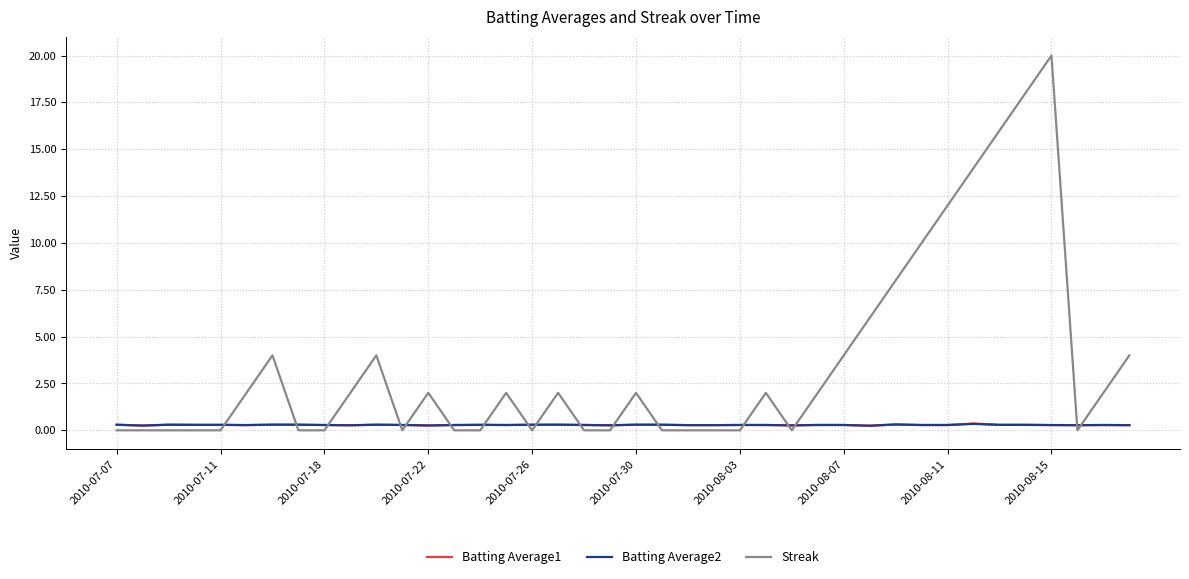

How many times do Batting Average2 and Streak cross each other?

17